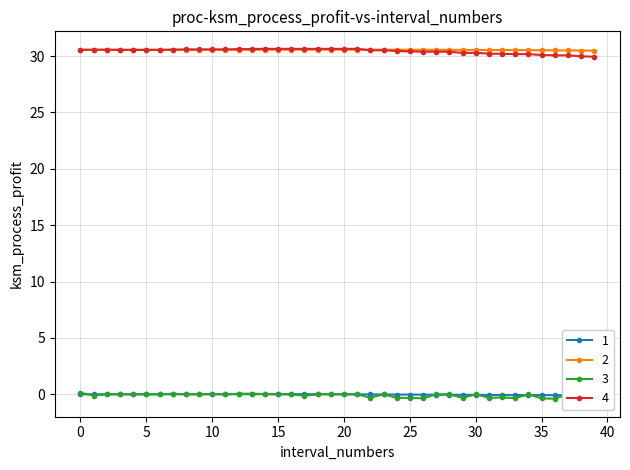

What is the difference between the maximum and minimum values in the col_1 series?

0.1